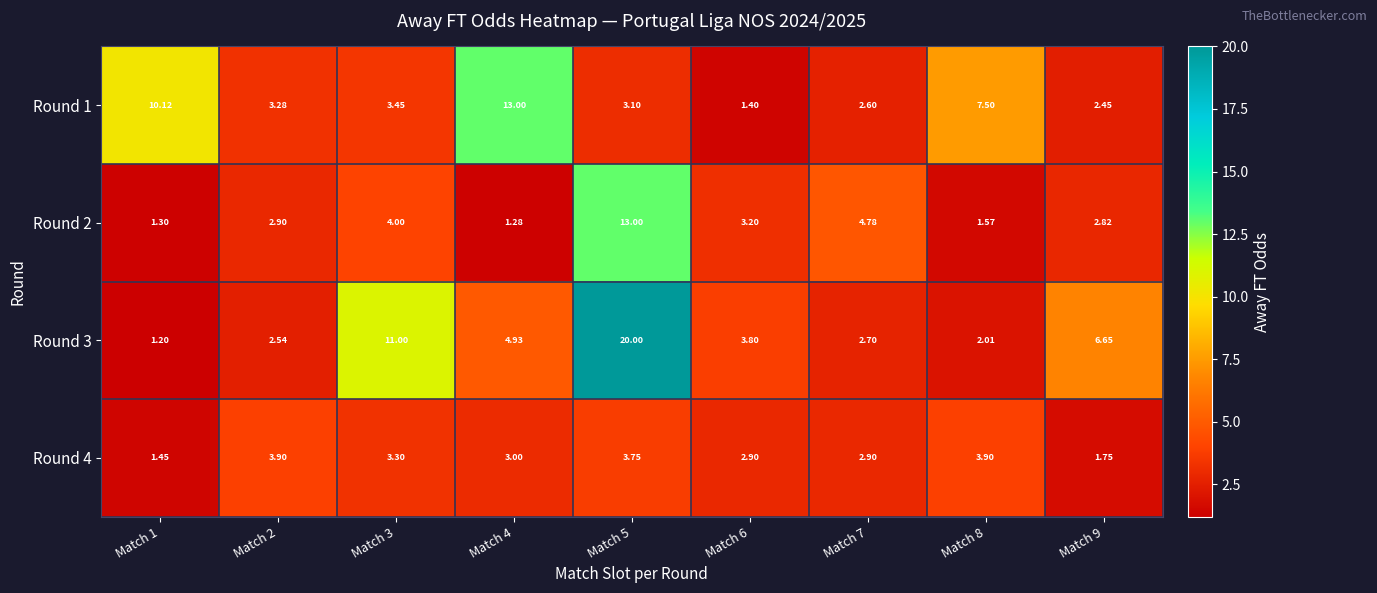

Is the value of Round 3 at Match 6 greater than the value of Round 2 at Match 1?

Yes